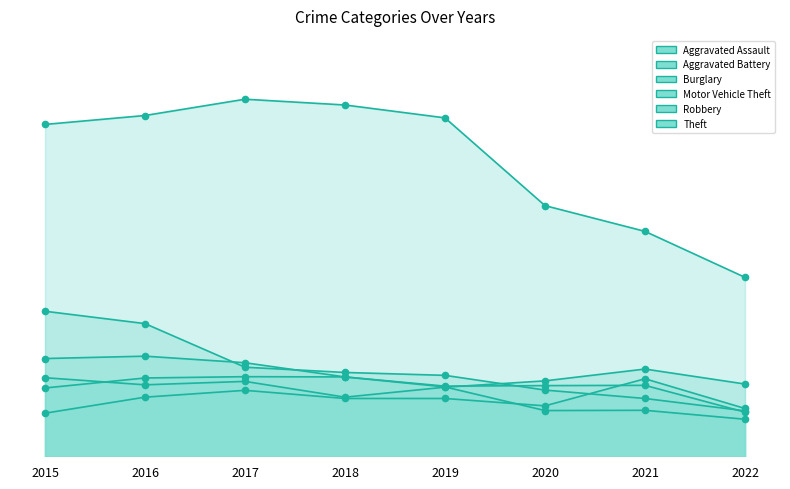

Is the value of Robbery at 2018 greater than the value of Aggravated Assault at 2015?

Yes